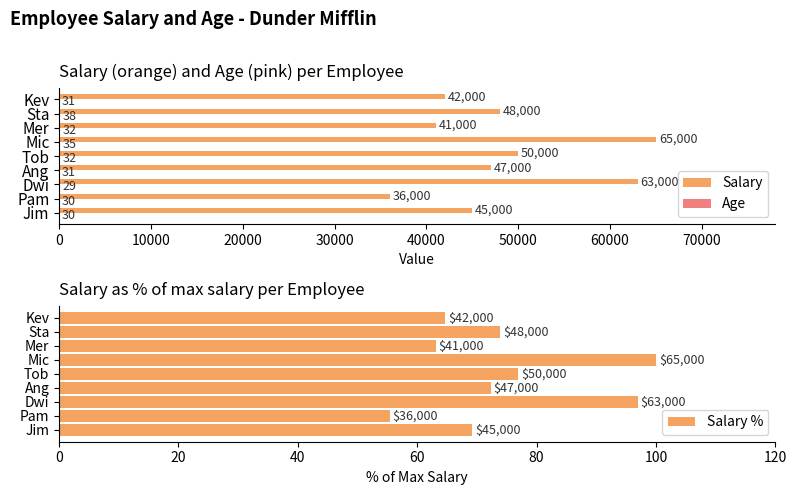

What is the sum of all Age values?

288.0